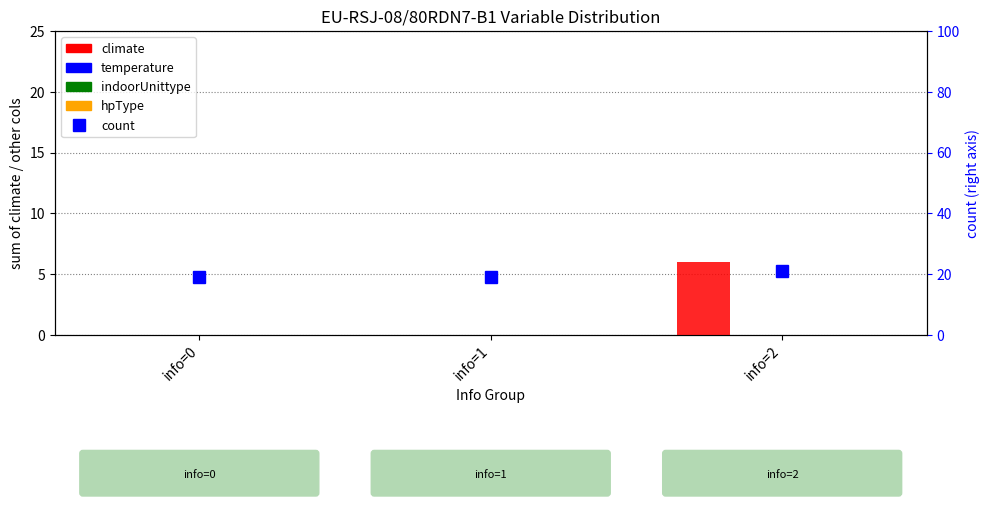

How many groups of bars are there?

3